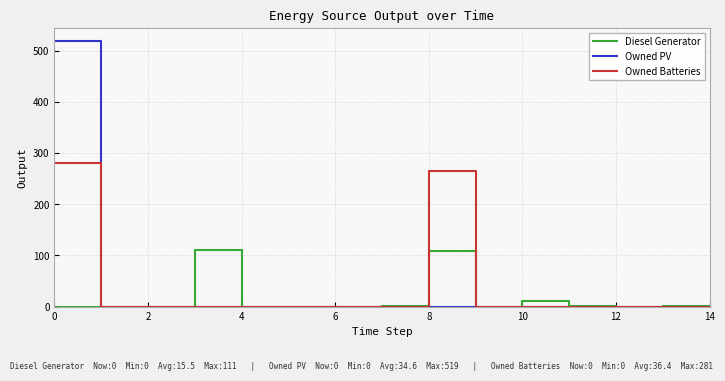

List the series in order of their peak value, lowest first.

Diesel Generator, Owned Batteries, Owned PV